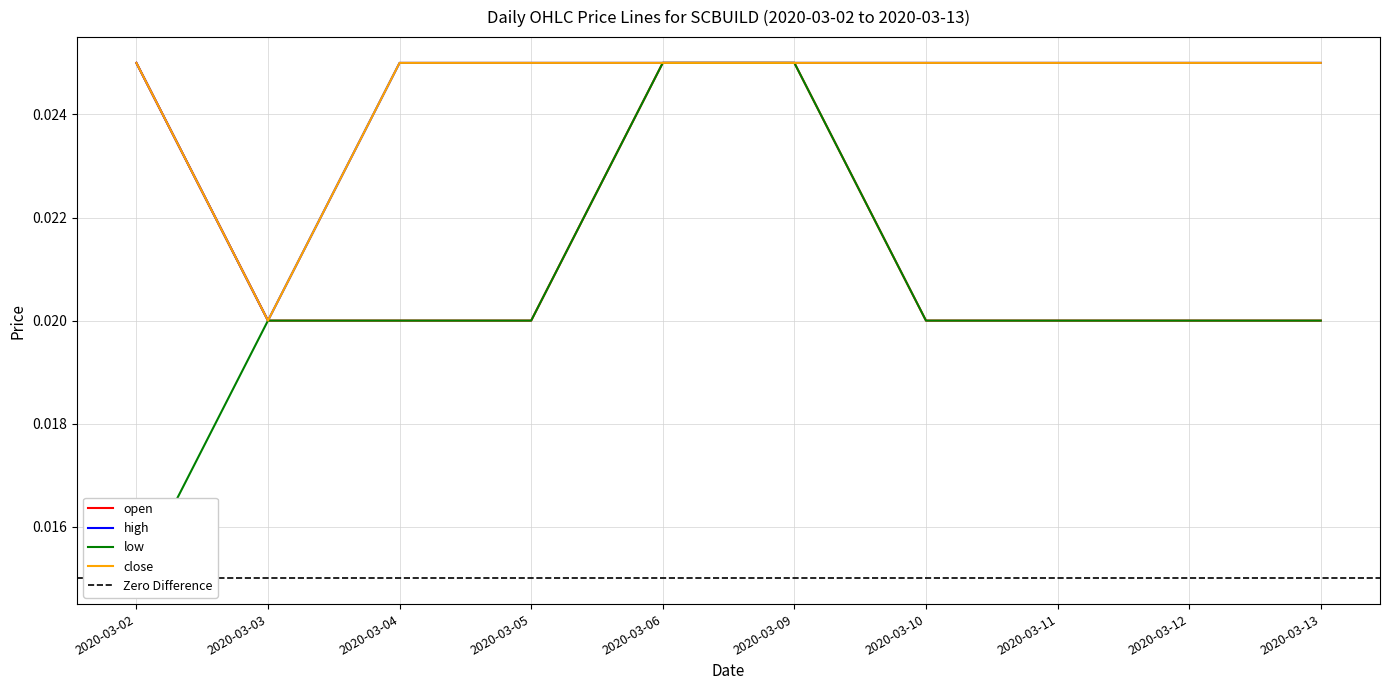

The close series shows 0.0 at 2020-03-04. True or false?

False